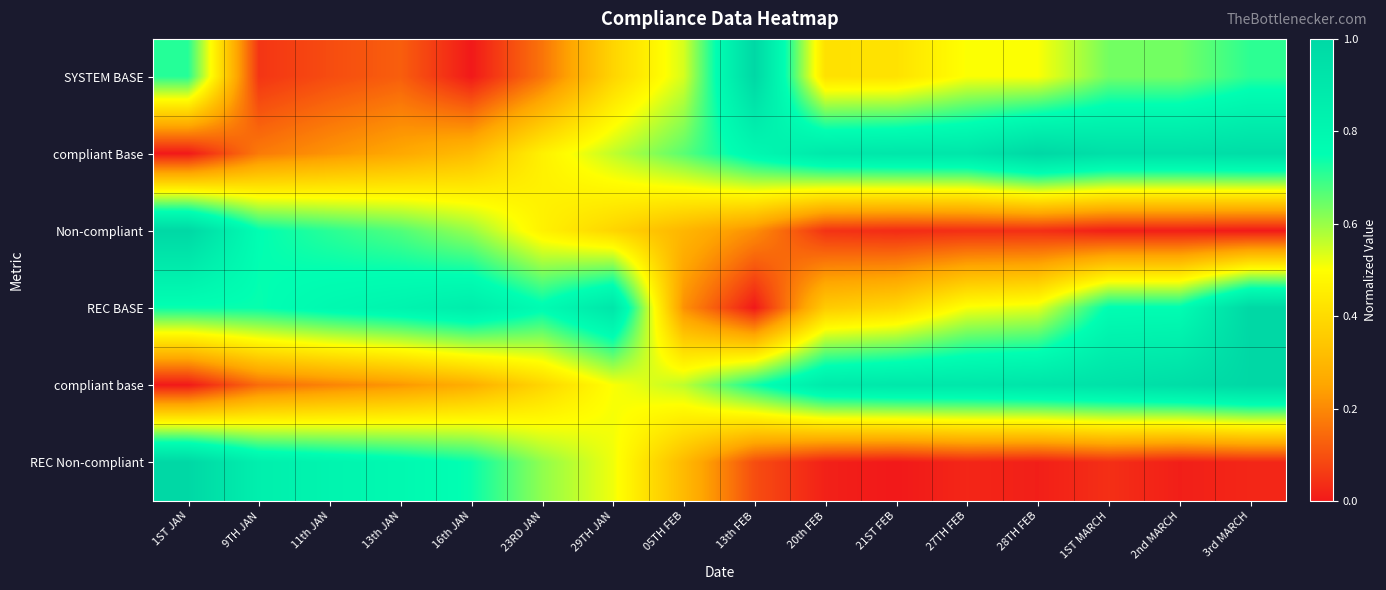

What is the spread (max minus min) of values at 11th JAN?

0.7